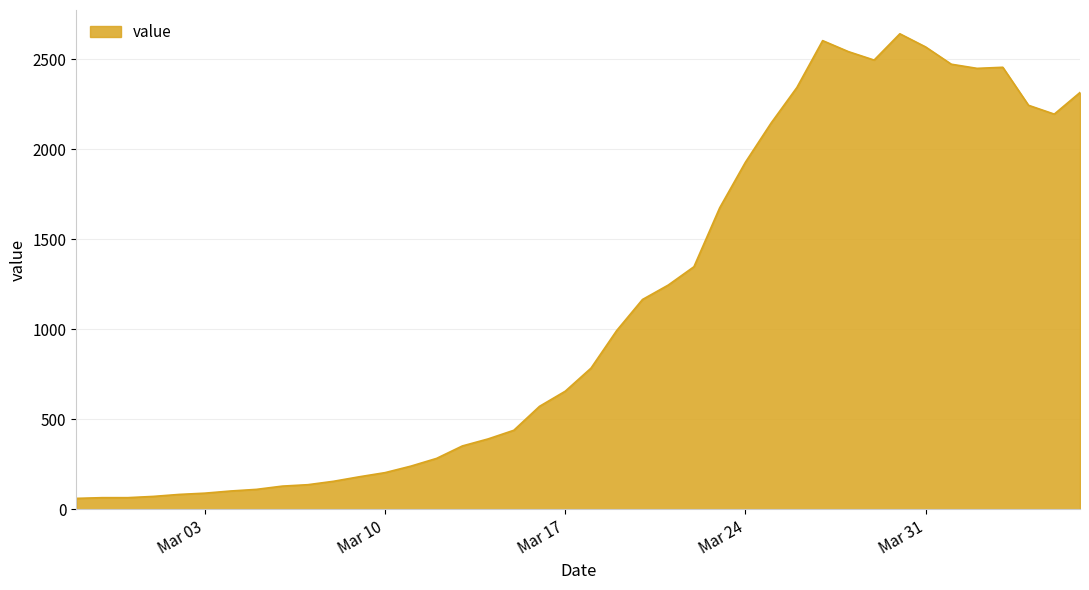

What is the difference between the maximum and minimum values?

2579